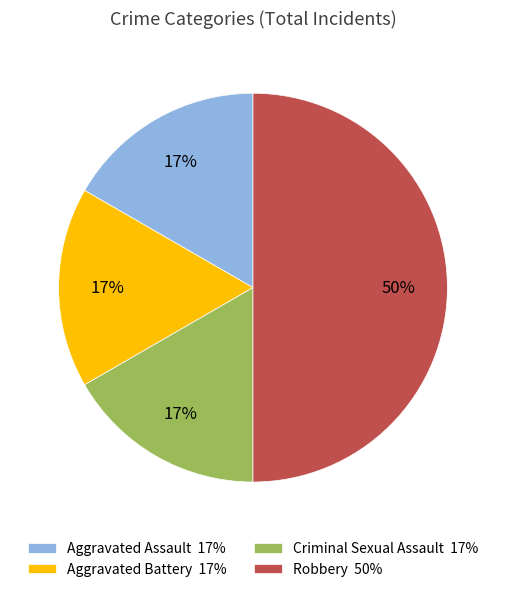

To the nearest percent, what is the difference between the largest and smallest slice percentages?

33%